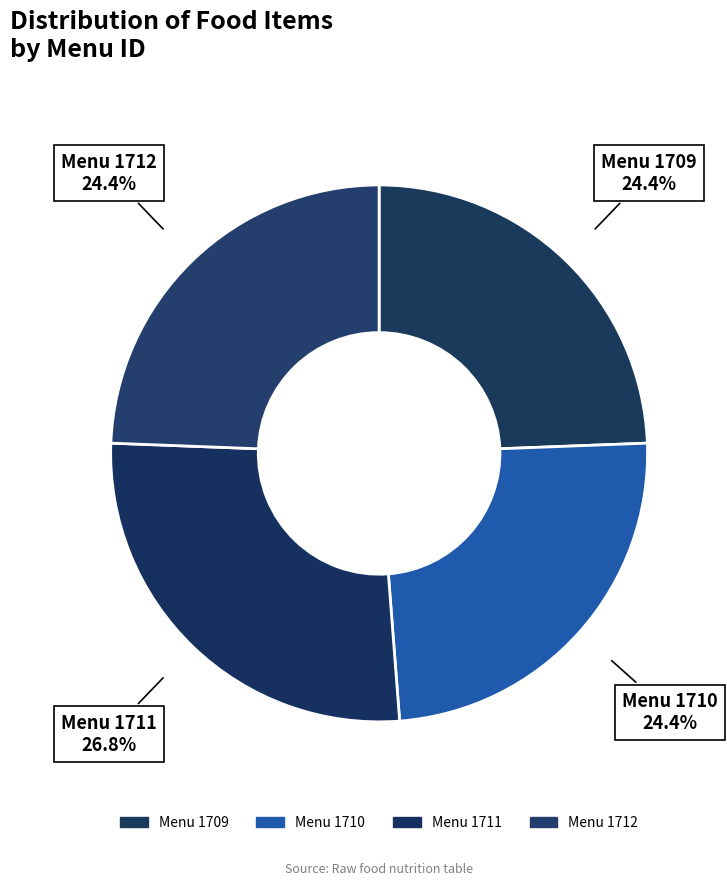

Is there a majority slice in this chart?

No